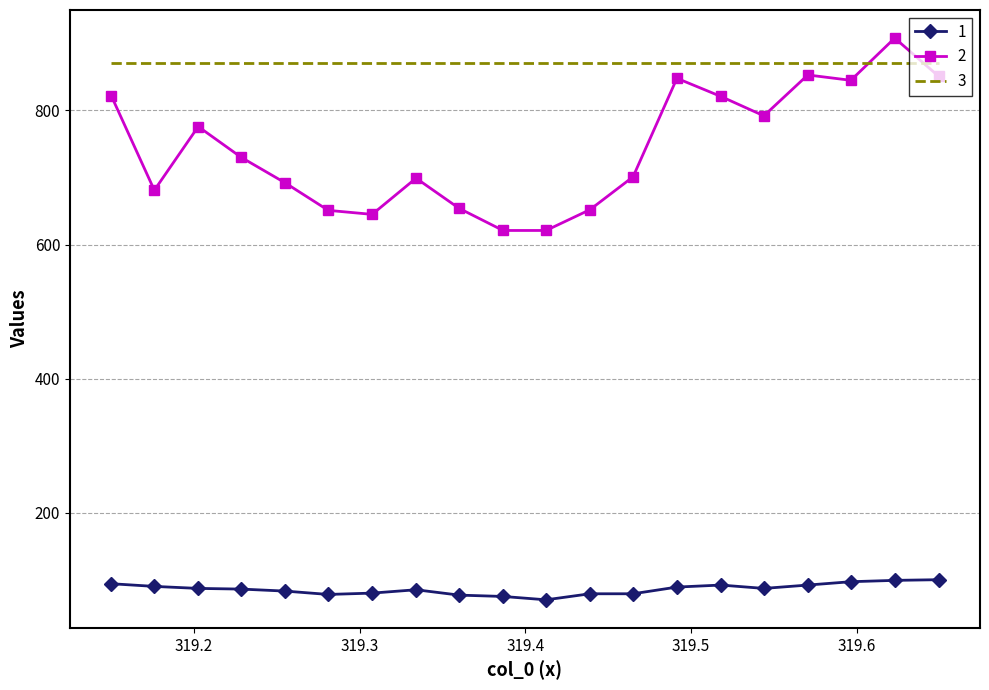

What is the minimum value for 1?

70.0